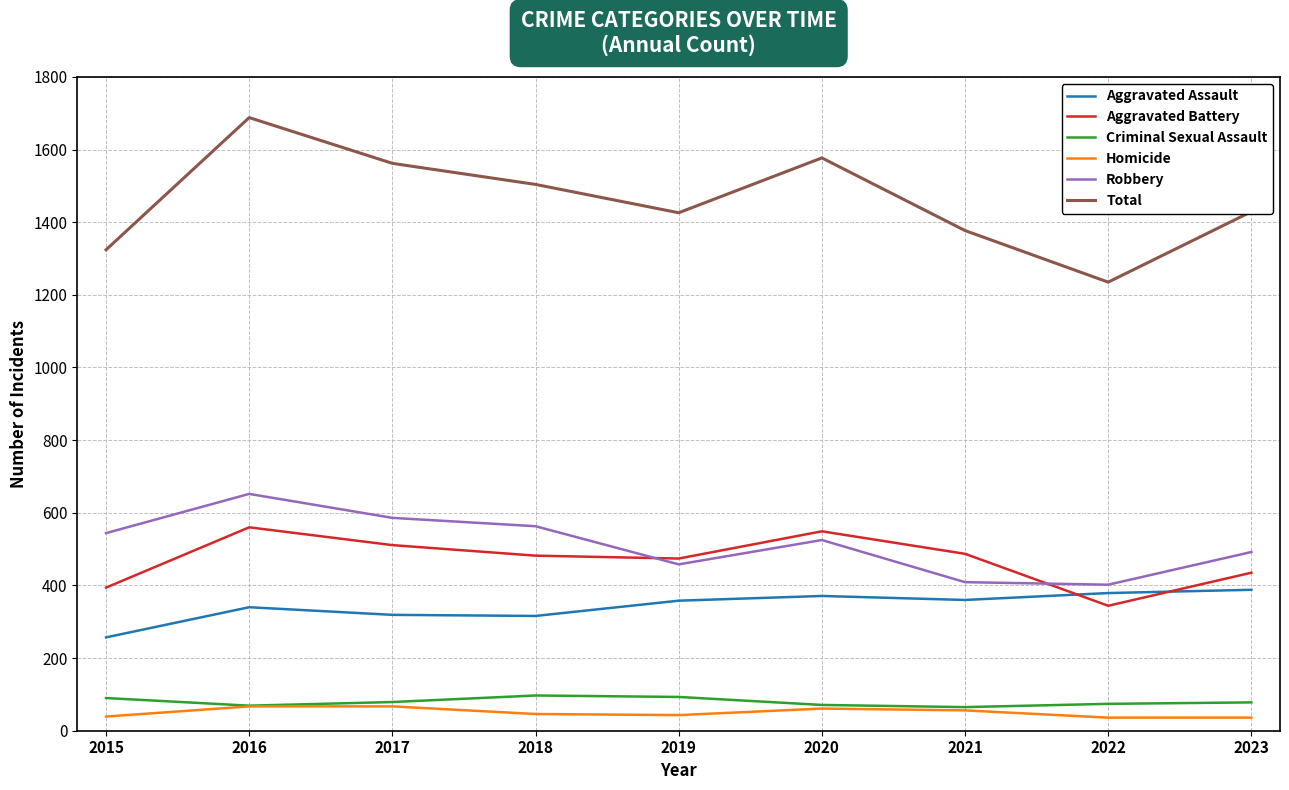

What is the average value of the Criminal Sexual Assault series?

80